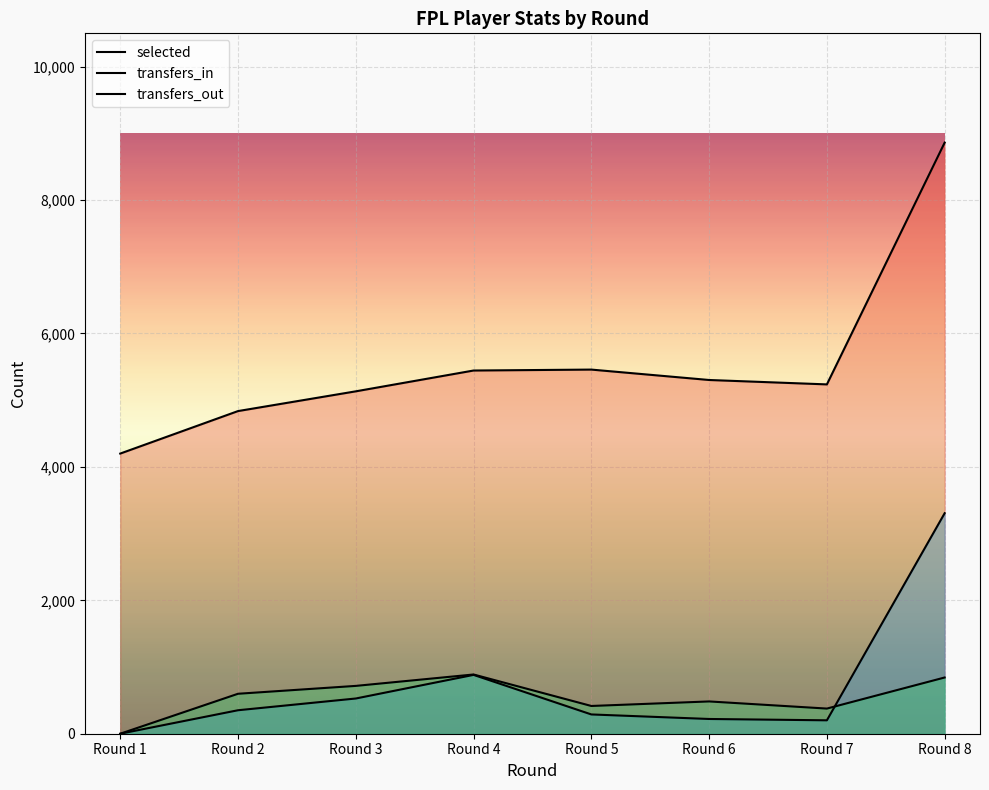

Is the value of selected at Round 5 greater than the value of transfers_out at Round 7?

Yes